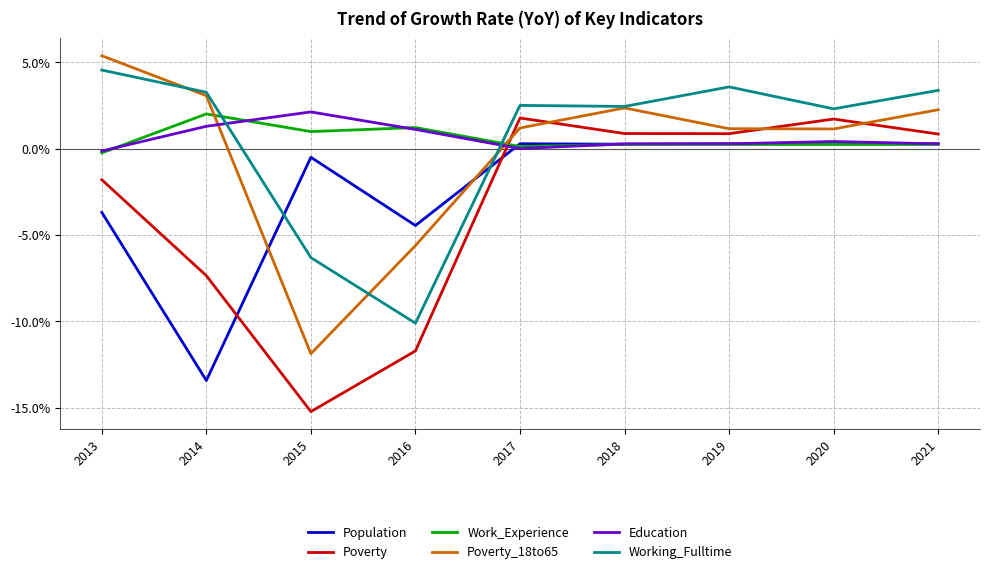

The Working_Fulltime series shows -6.3 at 2015. True or false?

True